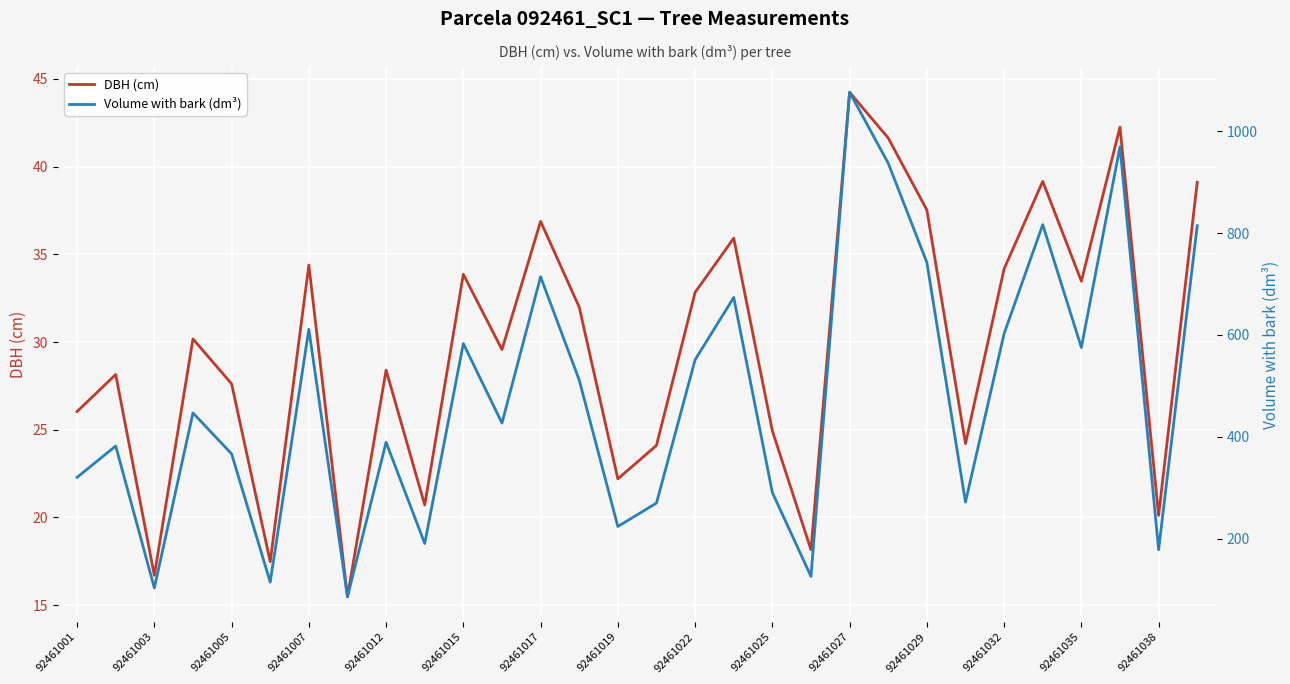

The DBH (cm) series shows 37.5 at 92461029. True or false?

True